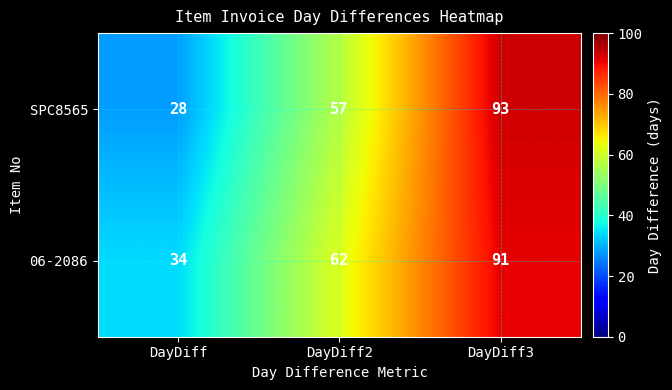

What is the sum of the 06-2086 values at DayDiff2 and DayDiff3?

153